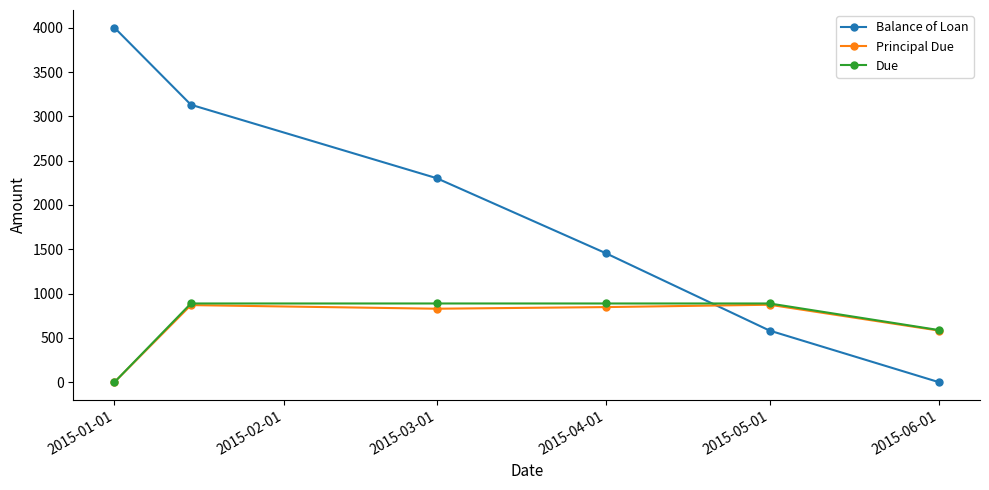

Which series has the largest total across all categories?

Balance of Loan